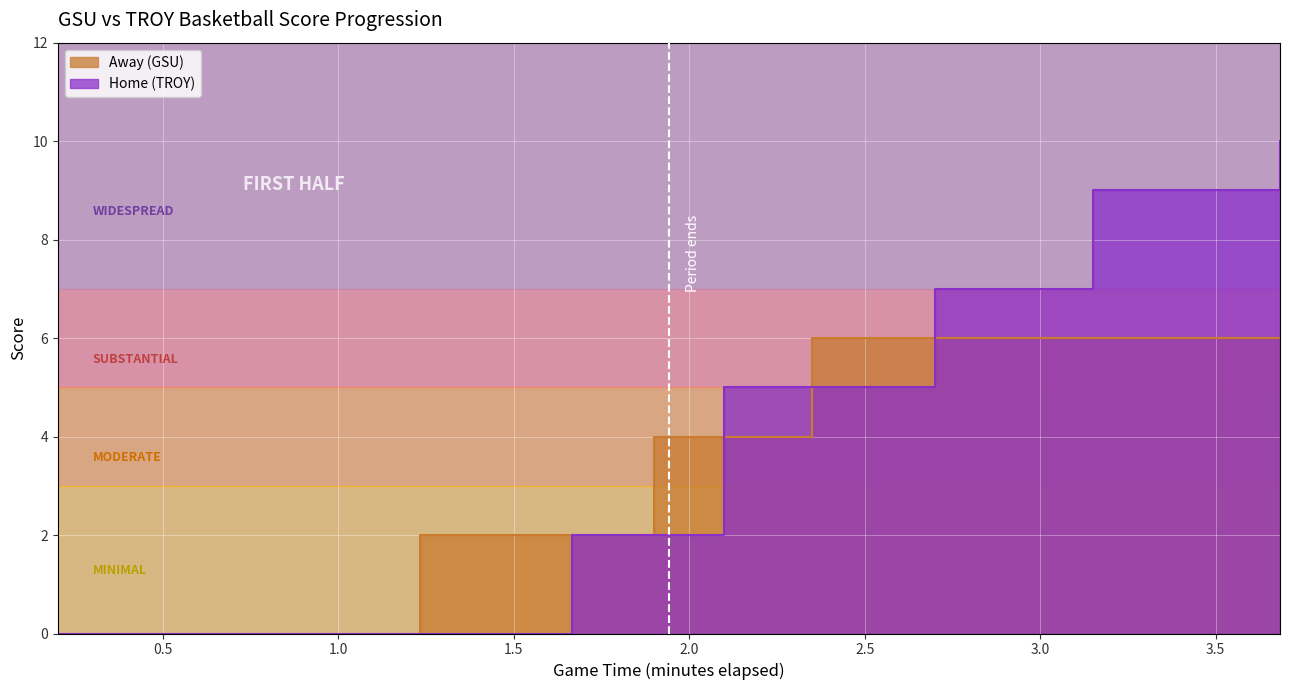

How many Home values are between 7 and 10?

40